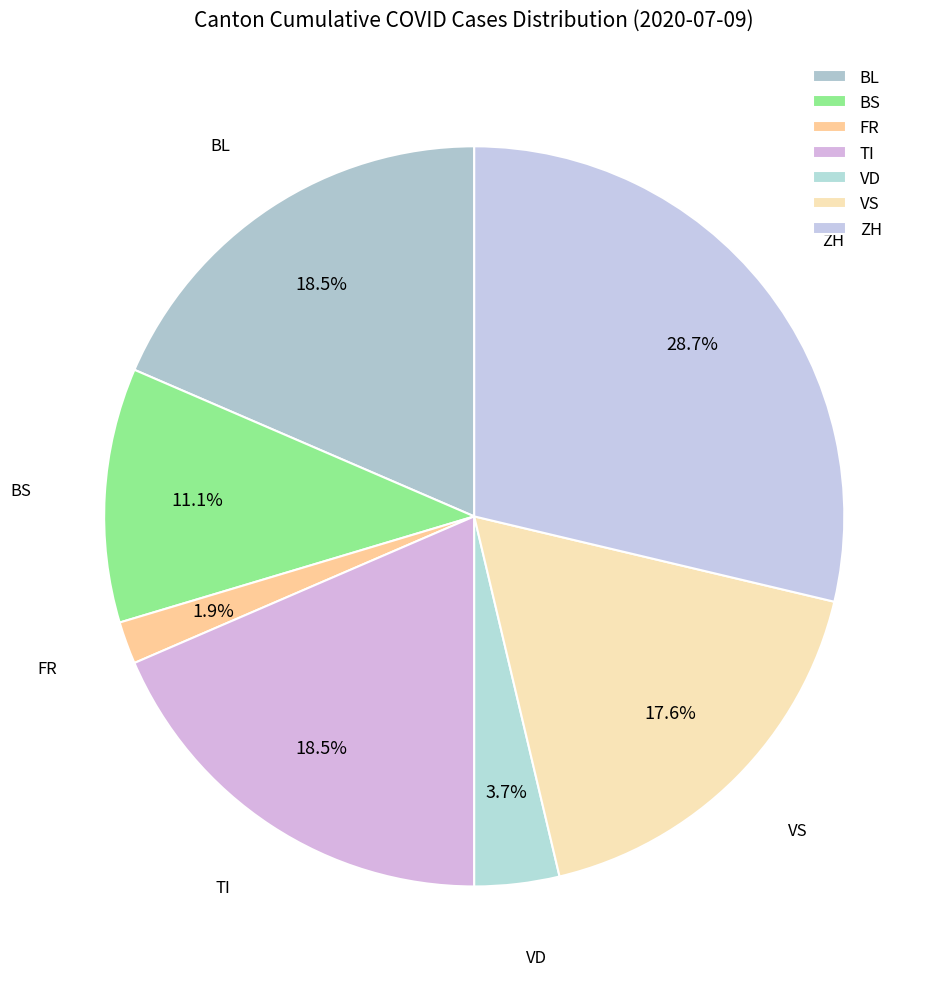

Is there a majority slice in this chart?

No